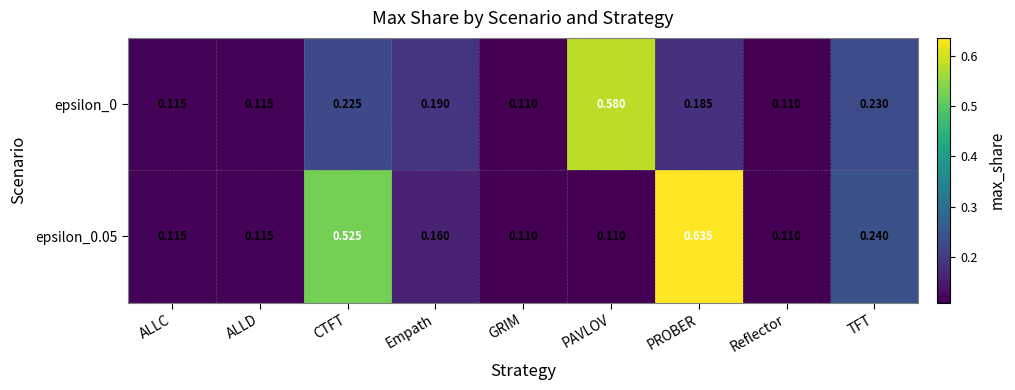

At which category is the sum across all series the highest?

PROBER